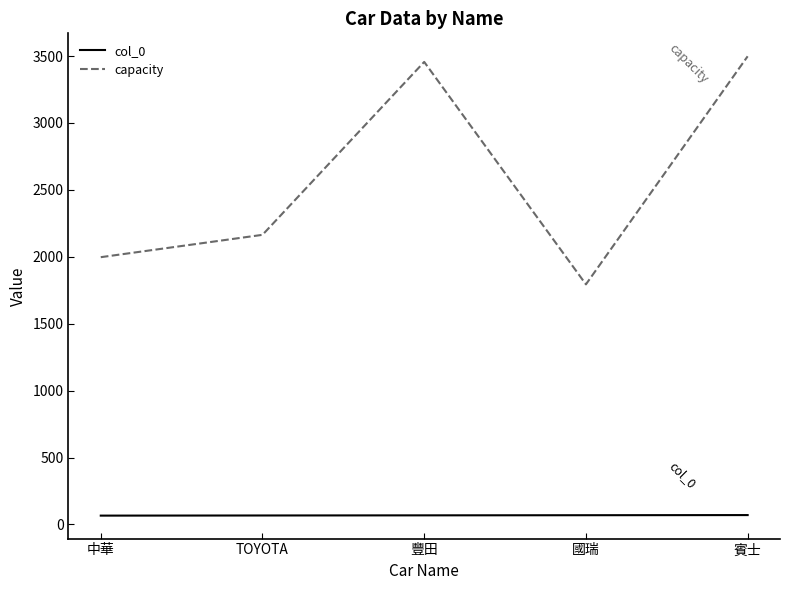

Which series has the largest range (max minus min)?

capacity